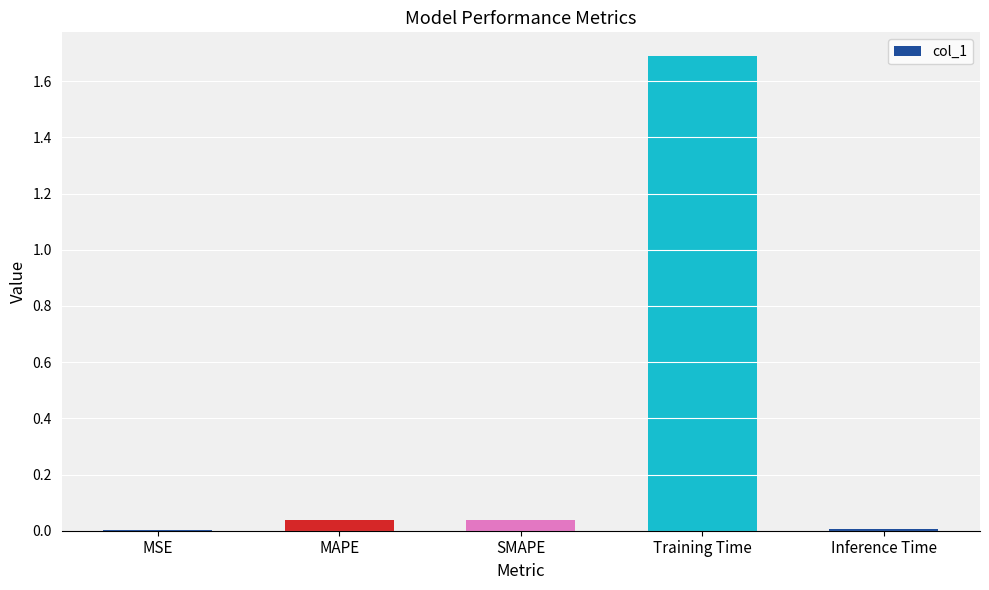

How many distinct data groups are displayed?

1